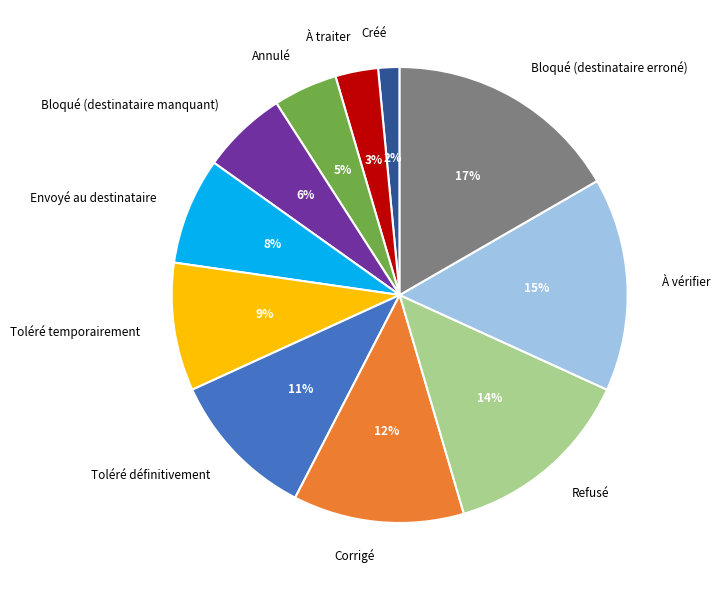

To the nearest percent, what is the average slice percentage?

9%